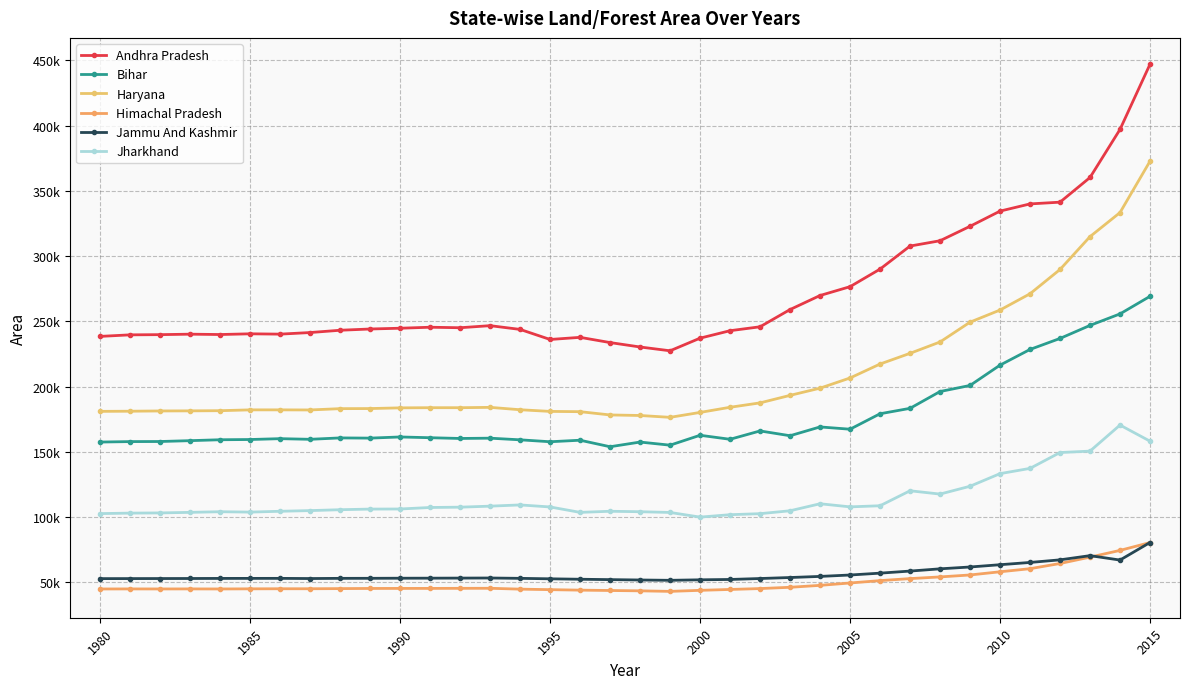

List the series in order of their peak value, lowest first.

Himachal Pradesh, Jammu And Kashmir, Jharkhand, Bihar, Haryana, Andhra Pradesh